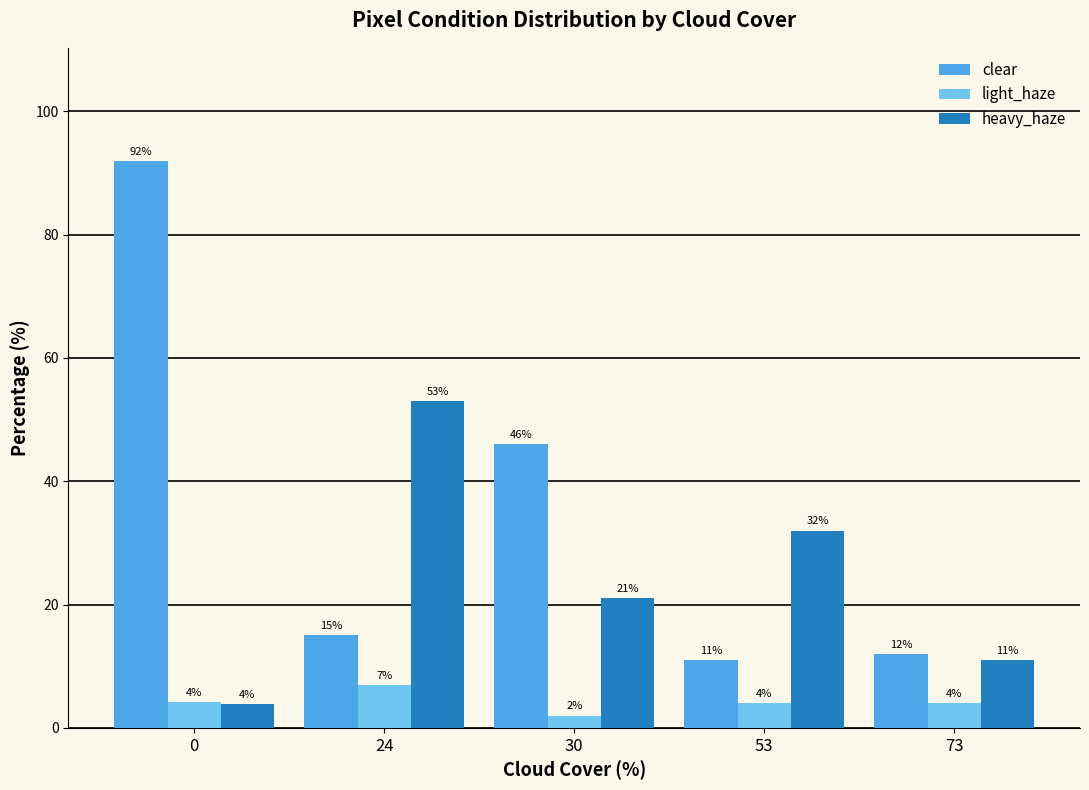

What is the average value of the heavy_haze series?

24.2